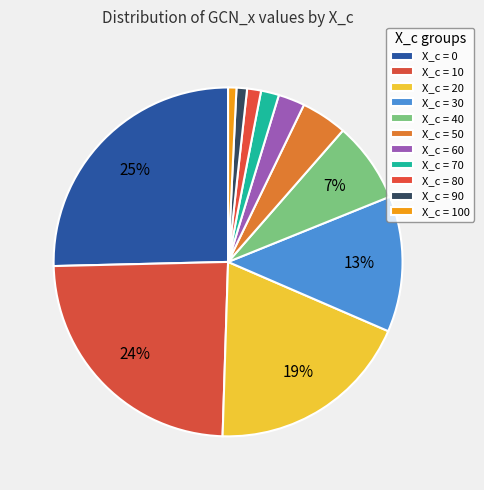

Count the number of slices in the pie.

11